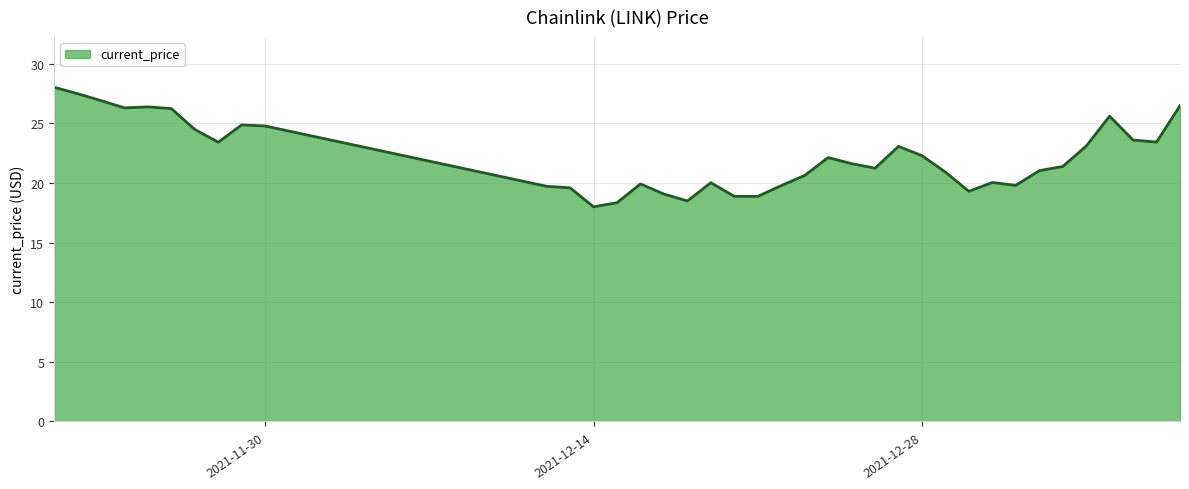

What is the minimum value shown in the chart?

18.0